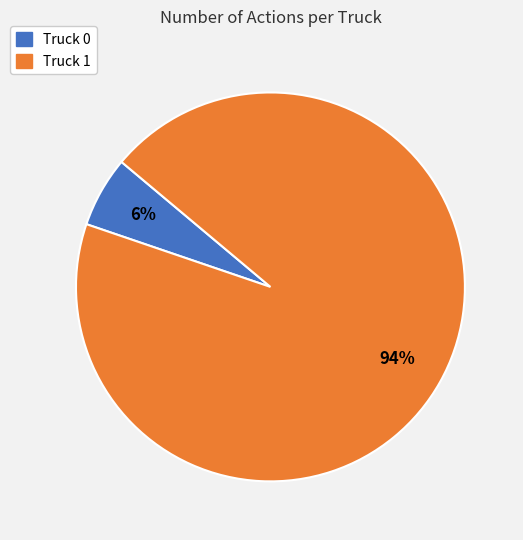

True or false: Truck 0 accounts for 6% of the total.

True